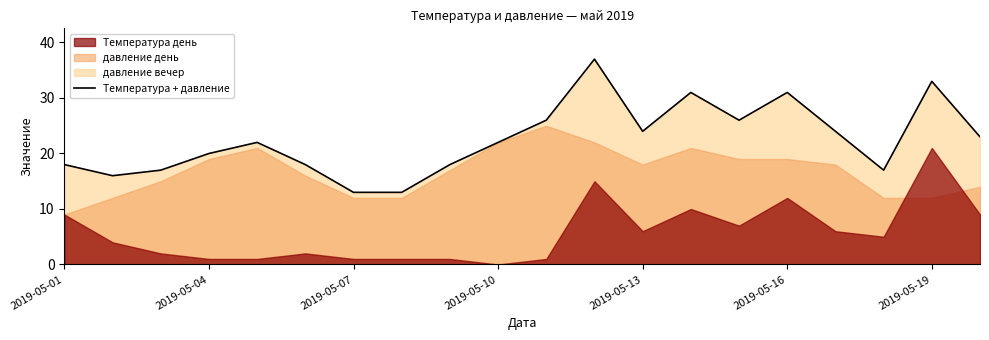

How many lines are shown in the chart?

1